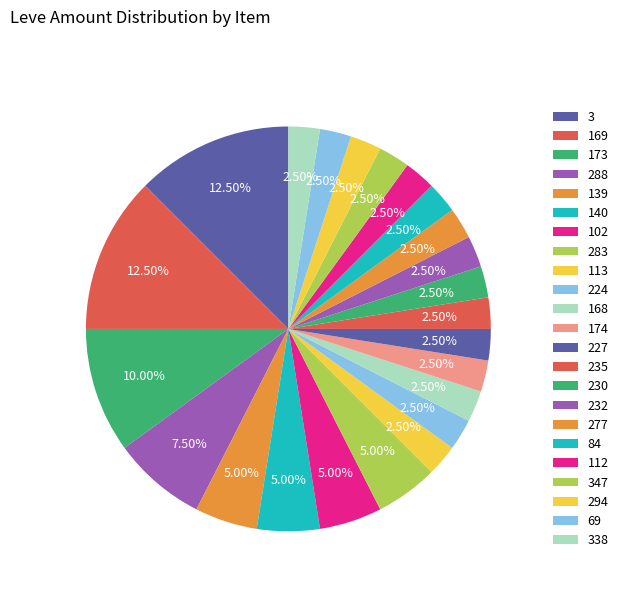

How many slices are in this pie chart?

23